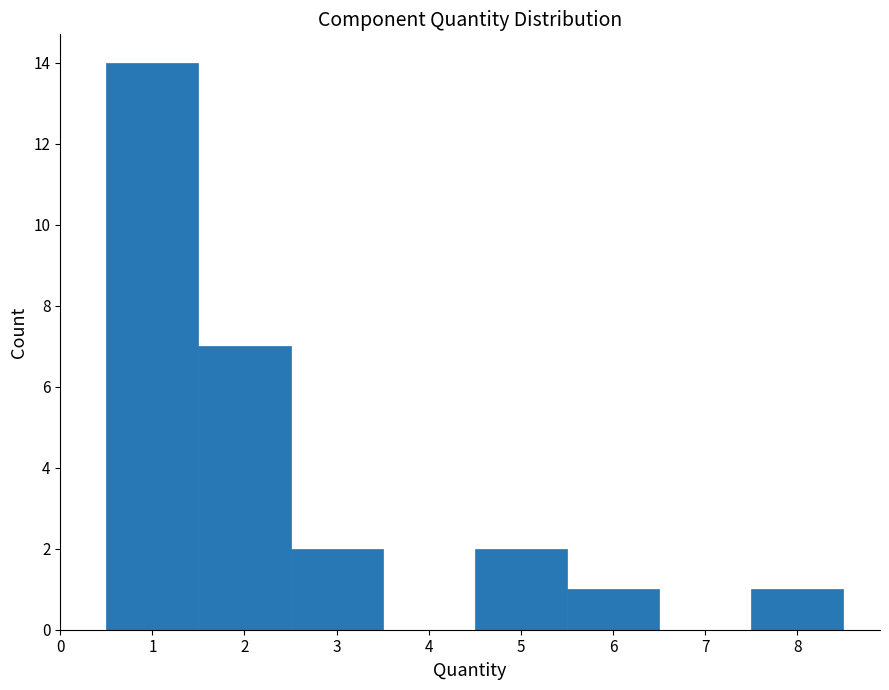

Reading left to right, transcribe this chart: for each bar, give the range it covers on the x-axis and its height. The values are not printed on the chart, so give them approximately, as read against the axis.

0.5 to 1.5: 14
1.5 to 2.5: 7
2.5 to 3.5: 2
3.5 to 4.5: 0
4.5 to 5.5: 2
5.5 to 6.5: 1
6.5 to 7.5: 0
7.5 to 8.5: 1